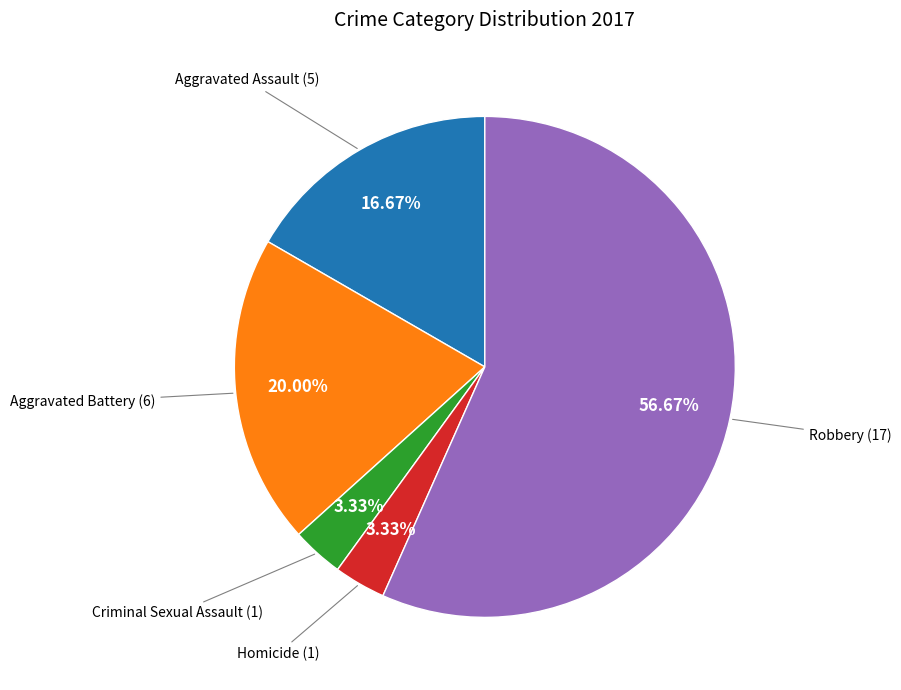

The Robbery slice represents 69% of the pie. True or false?

False